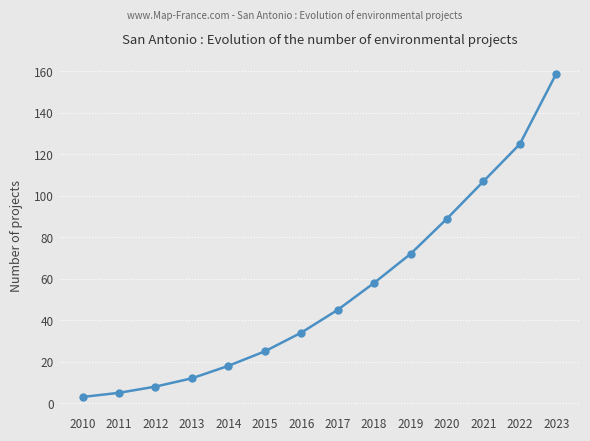

Between 2019 and 2014, which is larger?

2019